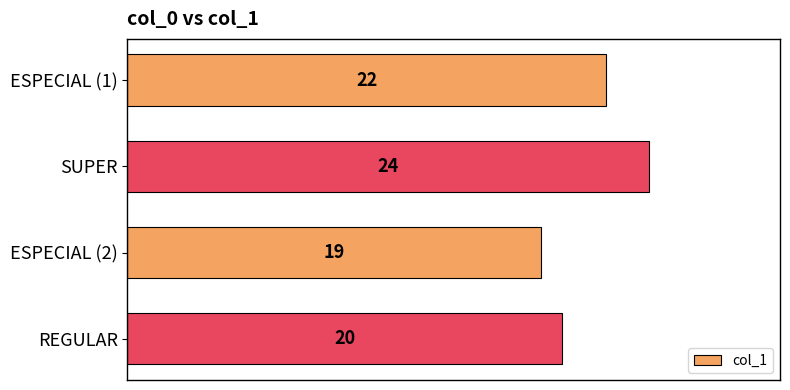

At which category does the chart reach its minimum across all series?

ESPECIAL (2)